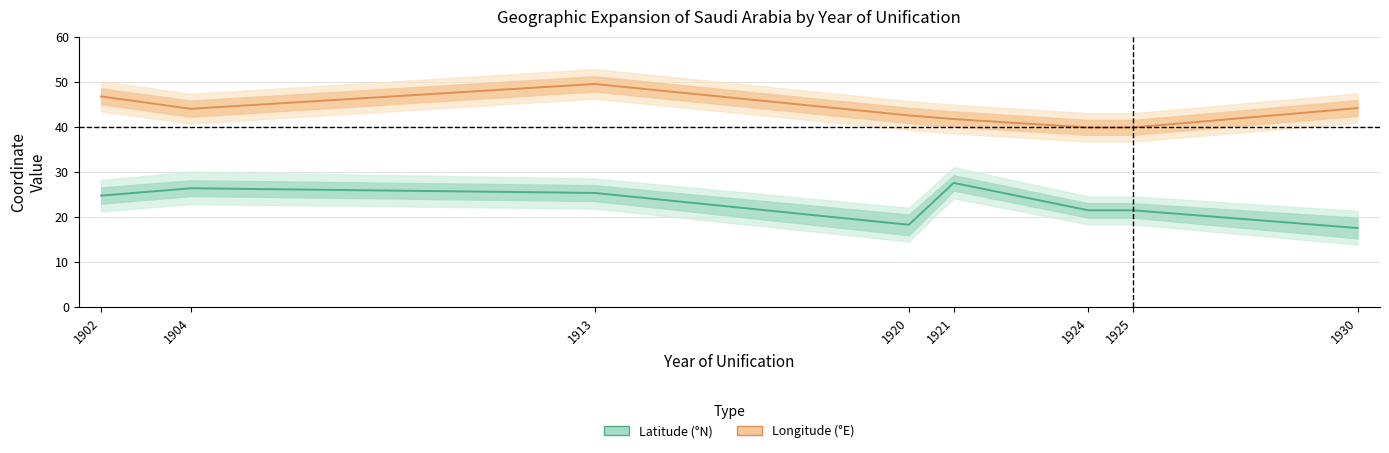

What is the greatest value displayed?

49.5